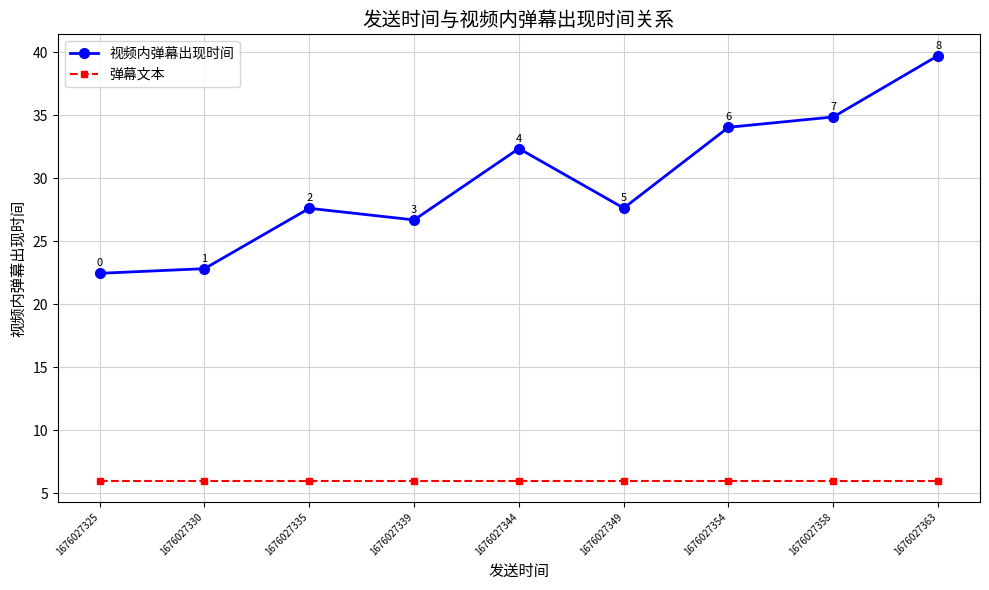

How many categories are shown in the chart?

9